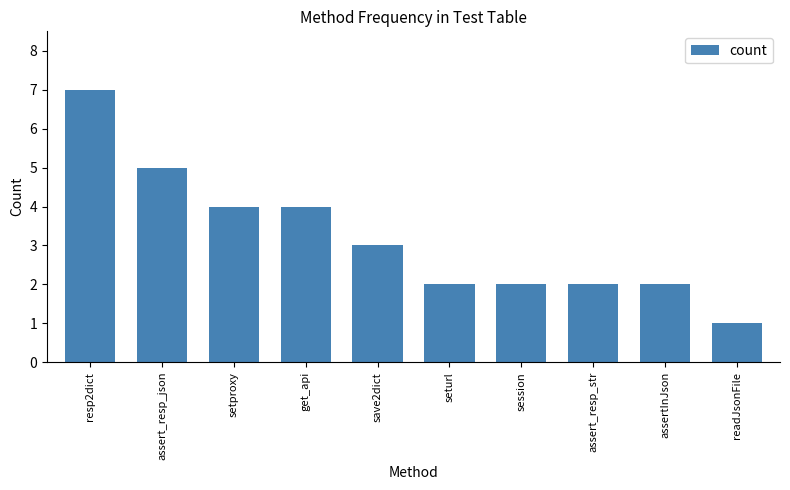

What is the value of the 9th bar from the left?

2